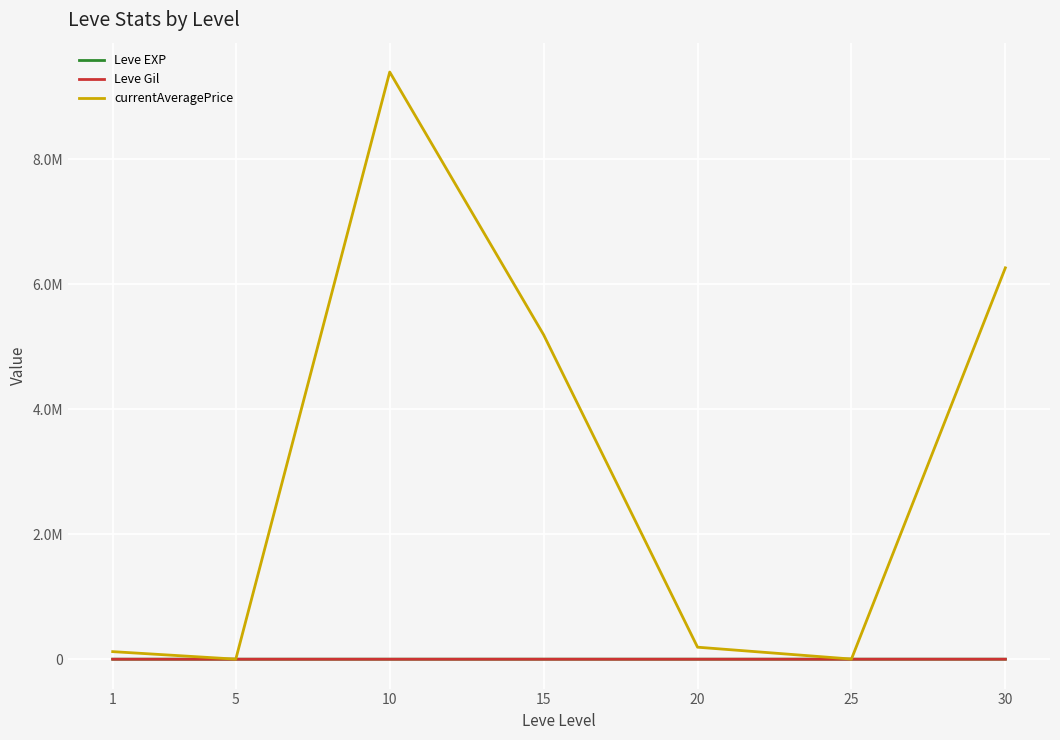

How many interior local valleys does the Leve Gil series have?

1